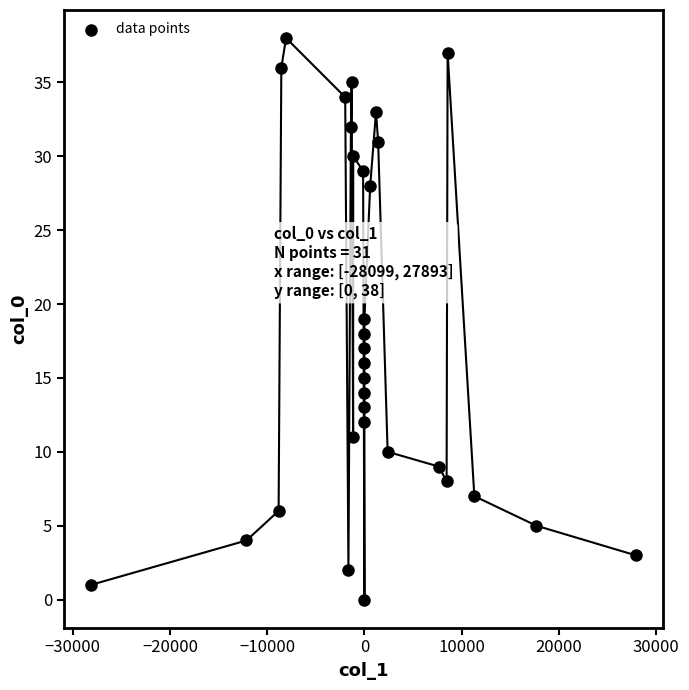

What is the range of Y values (max minus min)?

38